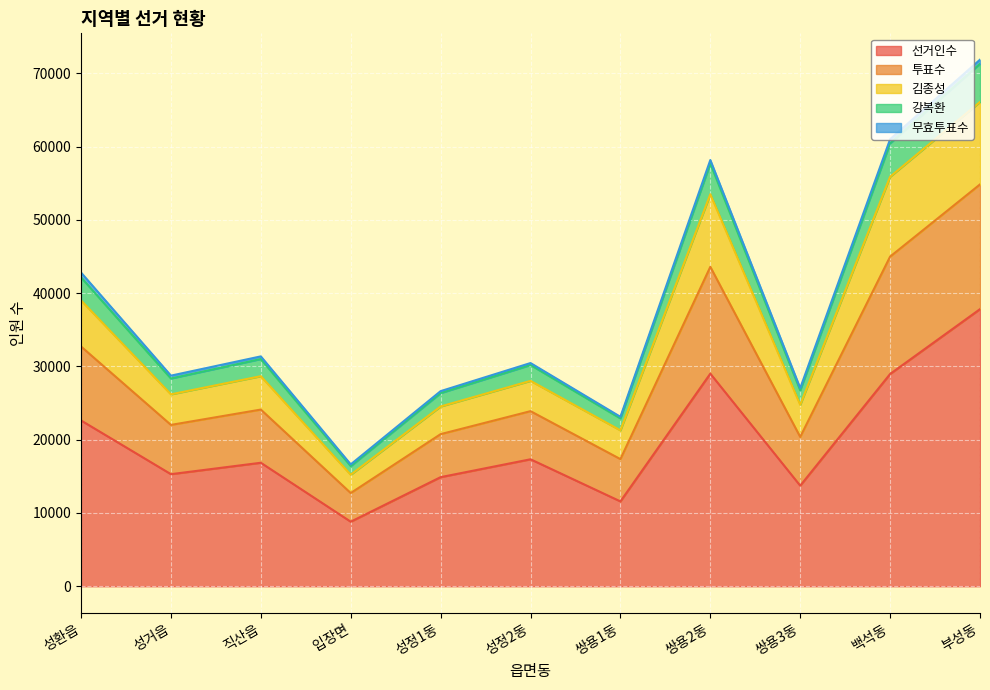

What is the label of the 3rd point from the left?

직산읍